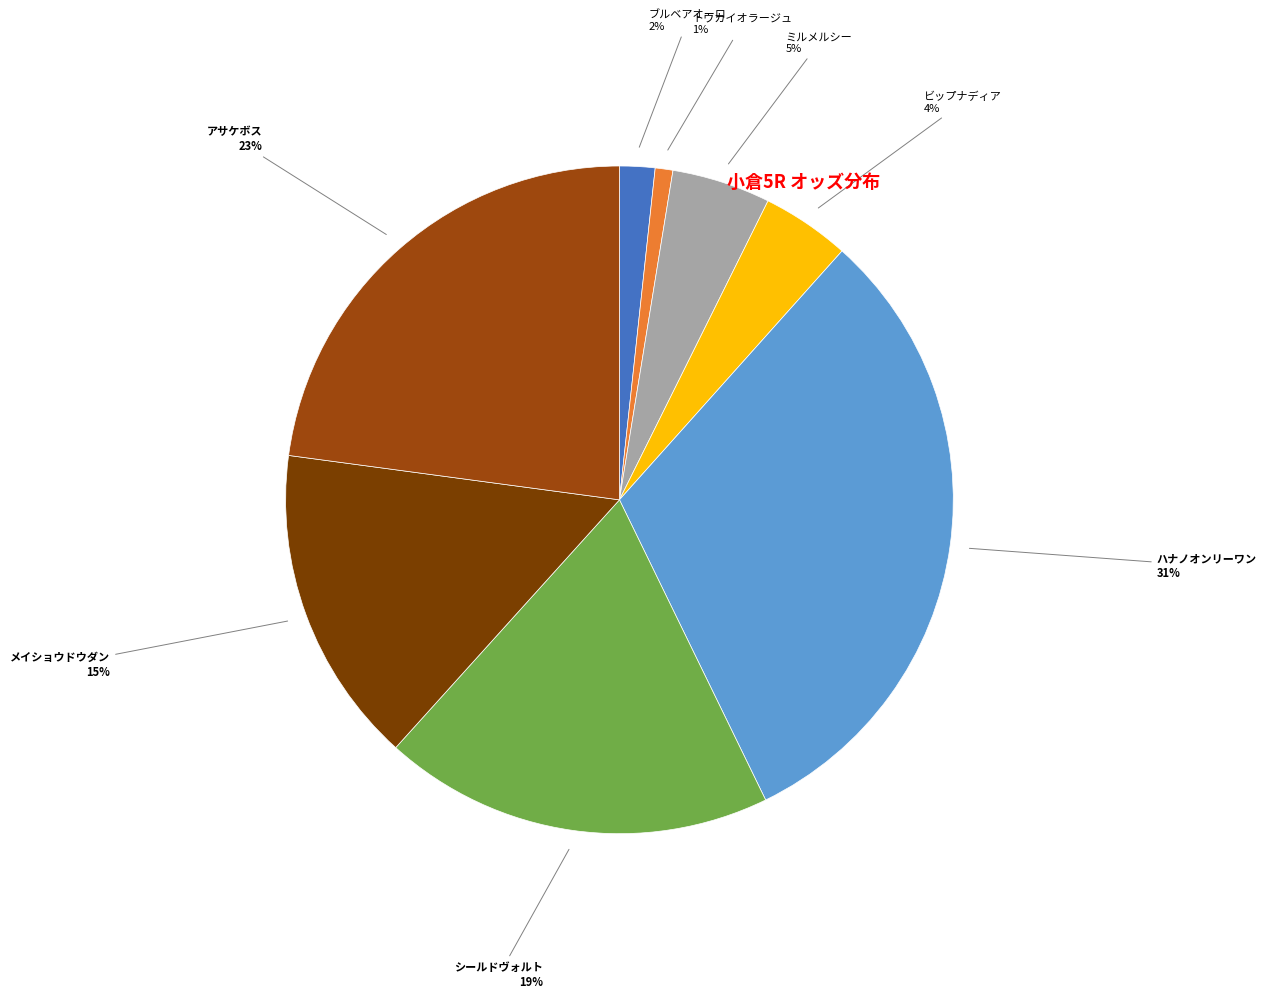

How many segments does this pie chart have?

8